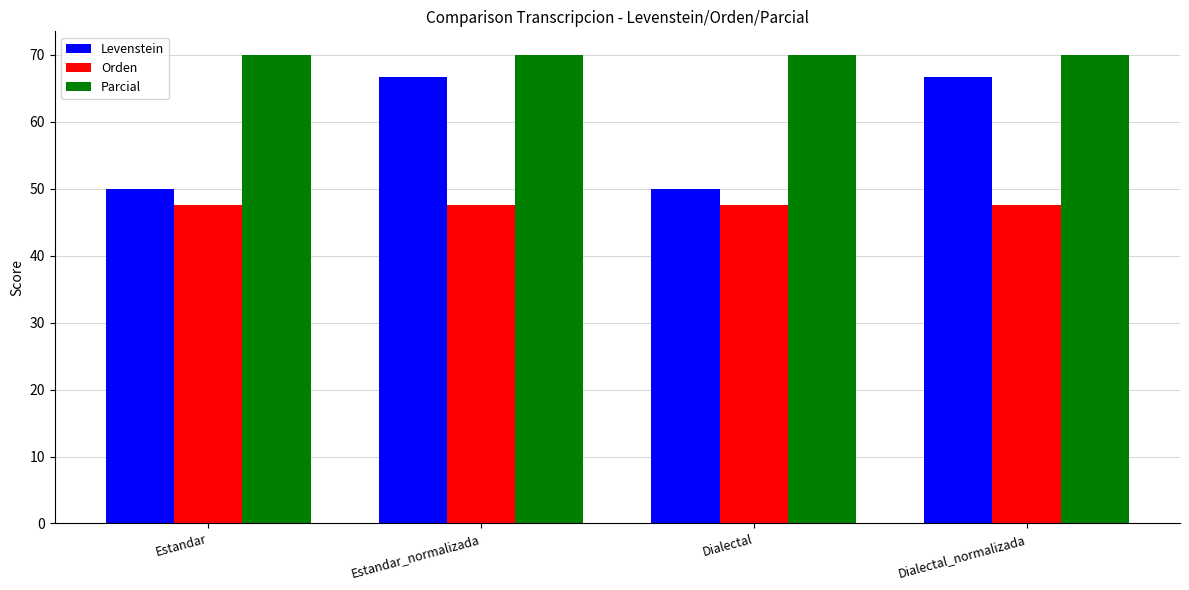

List the series in order of their peak value, lowest first.

Orden, Levenstein, Parcial